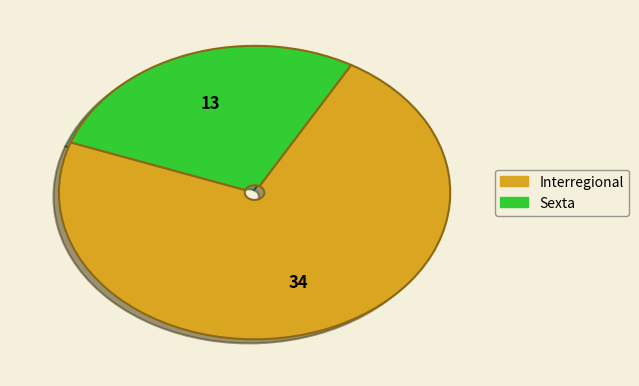

Rank the categories by value from lowest to highest.

Sexta, Interregional